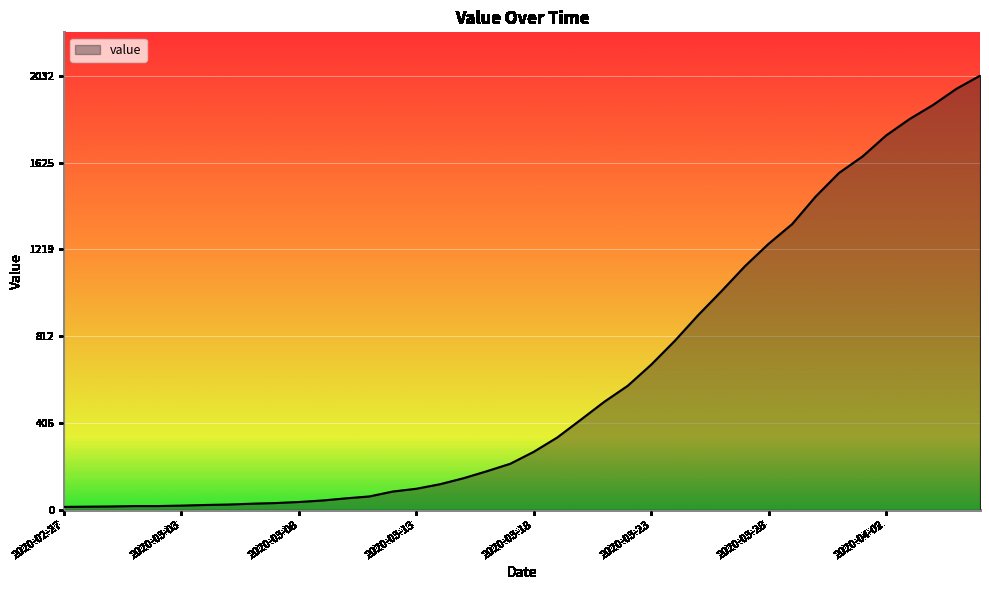

What is the difference between the maximum and minimum values?

2019